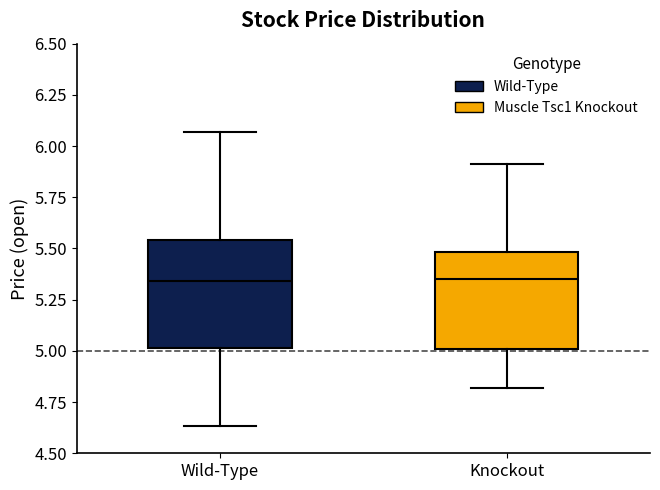

Where does the upper whisker of the box for Knockout end on the y-axis? The values are not printed on the chart, so give them approximately, as read against the axis.

5.90